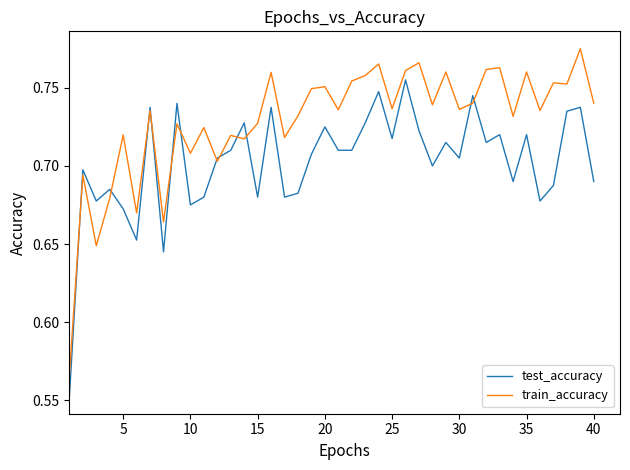

Which series has the largest total across all categories?

train_accuracy